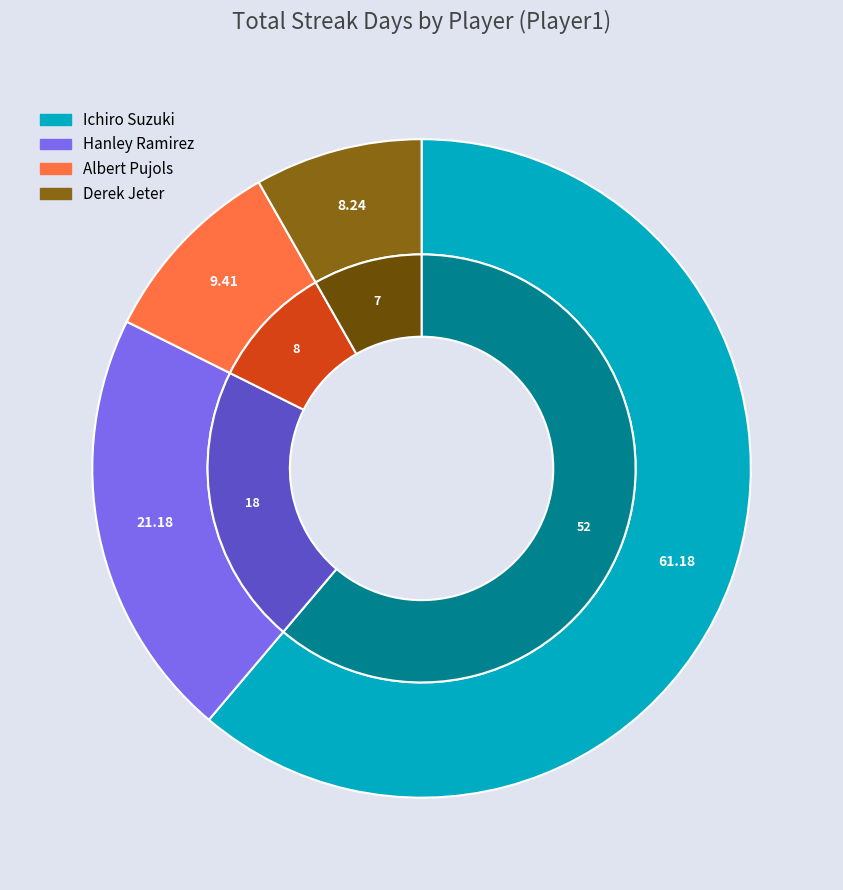

Combined, what portion of the pie is Ichiro Suzuki and Derek Jeter?

69.4%